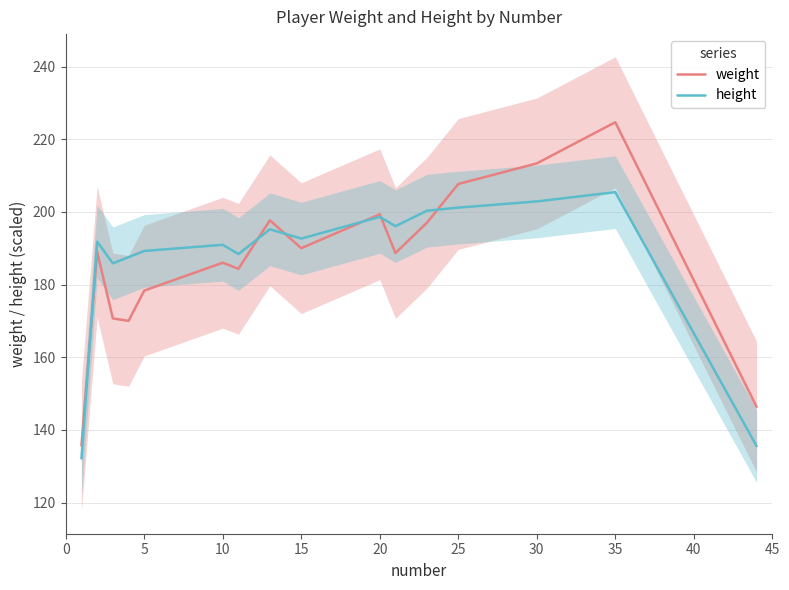

The value of weight at 25 is 207.7. True or false?

True